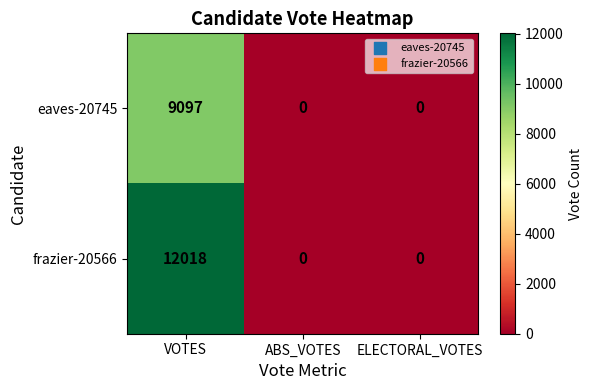

What is the difference between the maximum and minimum values in the frazier-20566 series?

12018